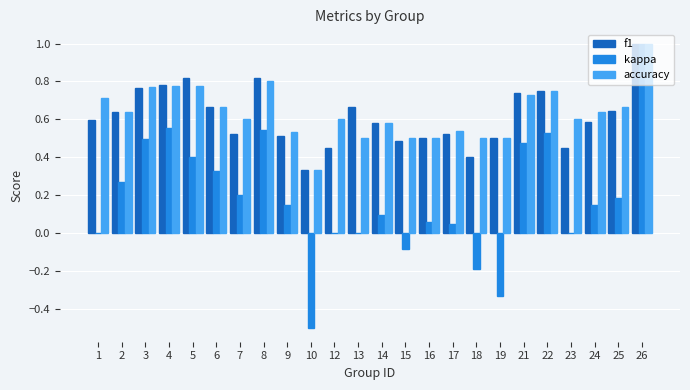

Between 21 and 26, which series saw the biggest shift?

kappa